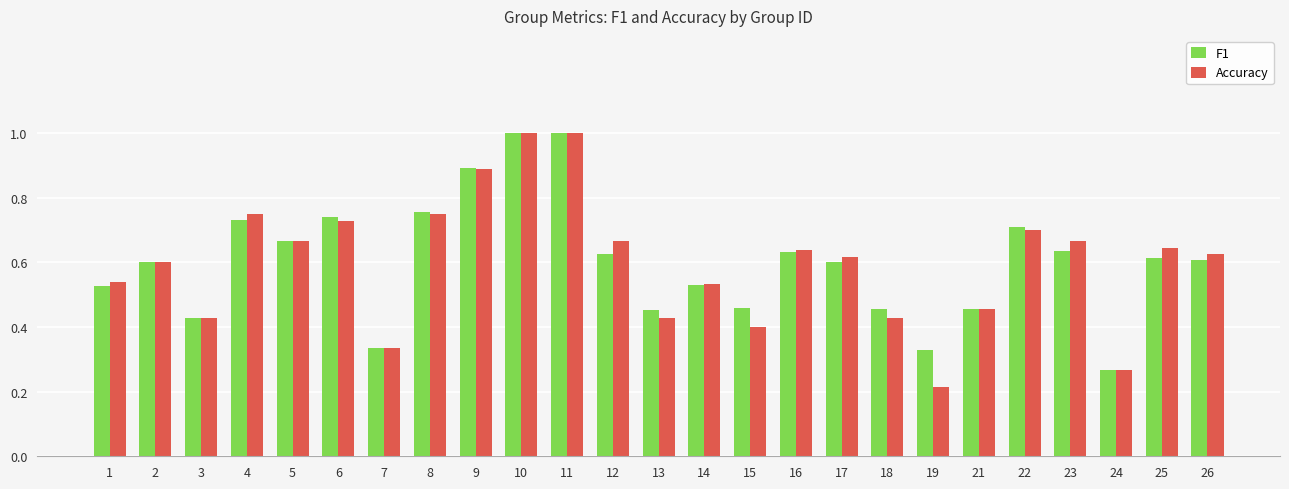

What is the highest value of the F1 series?

1.0